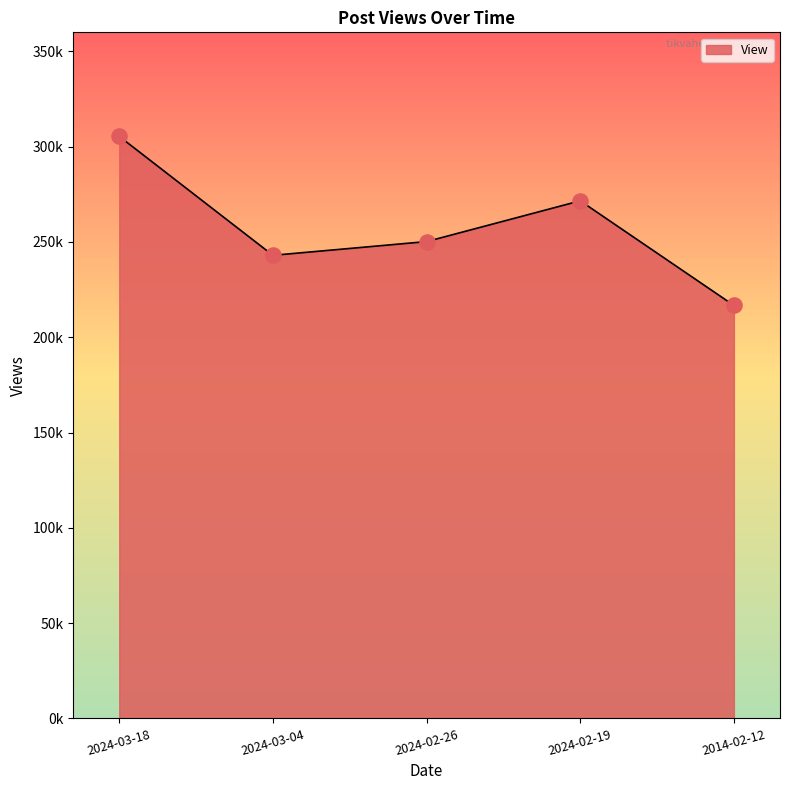

Which has a higher value, 2024-02-26 or 2024-02-19?

2024-02-19